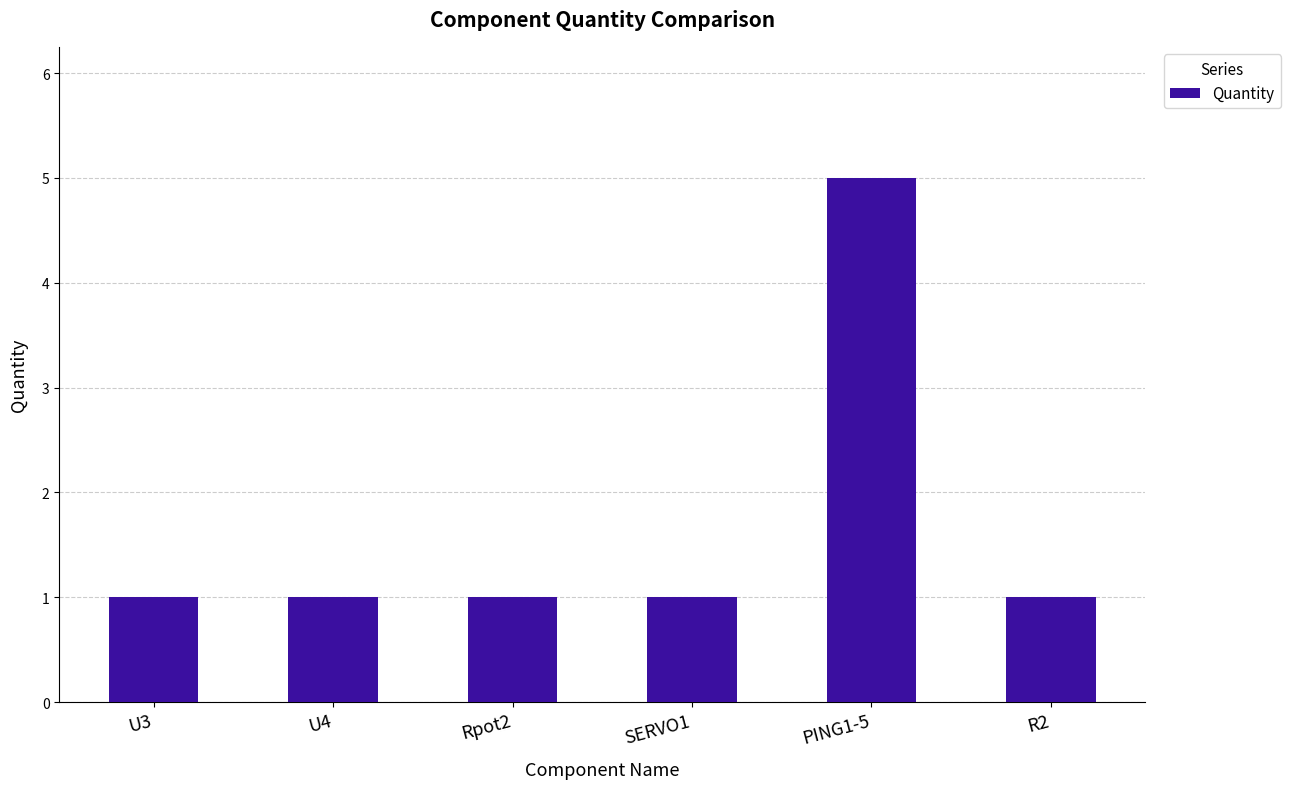

Is it true that the value at U4 is 1?

True